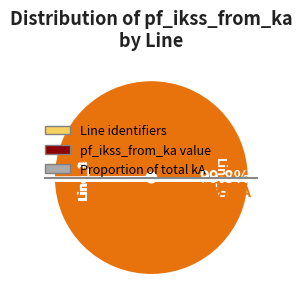

How many slices are in this pie chart?

4